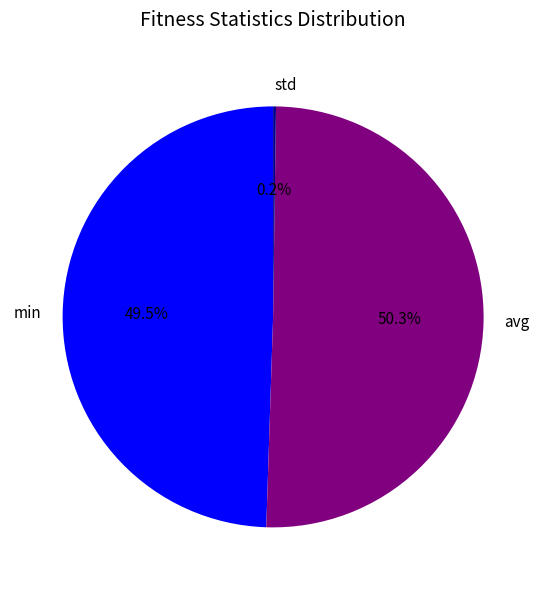

What percentage do min and avg together represent?

99.8%